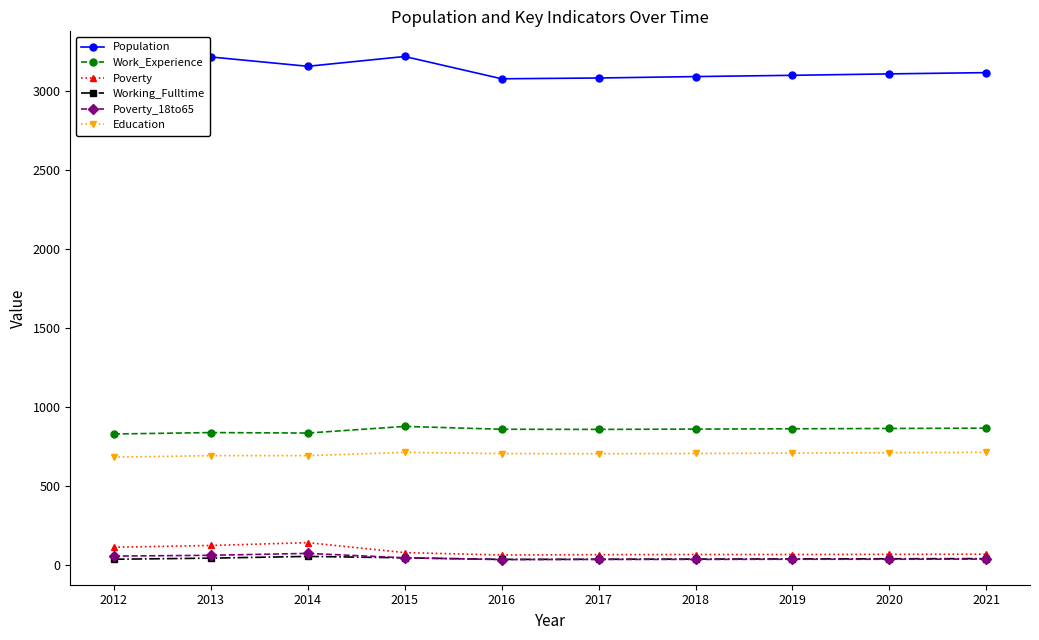

Where is the first local minimum for Poverty_18to65?

2016